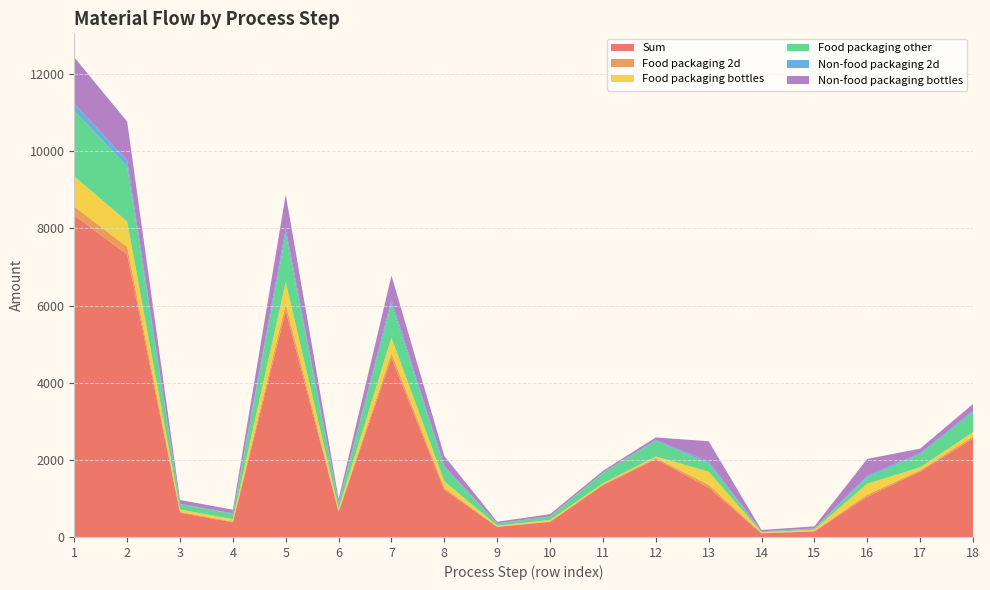

Reading left to right, extract all data points from this chart.

Sum: 1=8339.1	2=7327.9	3=631.2	4=380.0	5=5865.3	6=651.7	7=4640.2	8=1225.2	9=260.7	10=391.0	11=1341.2	12=2017.6	13=1281.4	14=93.8	15=143.7	16=1043.9	17=1695.6	18=2552.3
Food packaging 2d: 1=232.0	2=194.9	3=18.6	4=18.6	5=171.1	6=19.0	7=121.5	8=49.6	9=7.6	10=11.4	11=20.7	12=30.4	13=70.5	14=6.2	15=9.5	16=54.8	17=34.5	18=51.3
Food packaging bottles: 1=783.5	2=658.2	3=62.7	4=62.7	5=578.5	6=64.3	7=410.7	8=167.8	9=25.7	10=38.6	11=28.8	12=41.1	13=340.9	14=22.5	15=34.4	16=284.0	17=77.0	18=114.1
Food packaging other: 1=1700.2	2=1428.2	3=136.0	4=136.0	5=1240.7	6=137.9	7=880.9	8=359.8	9=55.1	10=82.7	11=264.3	12=405.2	13=211.4	14=18.6	15=28.5	16=164.3	17=338.0	18=516.5
Non-food packaging 2d: 1=185.6	2=155.9	3=14.8	4=14.8	5=136.9	6=15.2	7=97.2	8=39.7	9=6.1	10=9.1	11=16.5	12=24.3	13=56.4	14=5.0	15=7.6	16=43.8	17=27.6	18=41.0
Non-food packaging bottles: 1=1198.4	2=1006.6	3=95.9	4=95.9	5=884.7	6=98.3	7=628.2	8=256.6	9=39.3	10=59.0	11=44.0	12=62.8	13=521.4	14=34.4	15=52.7	16=434.3	17=117.7	18=174.5